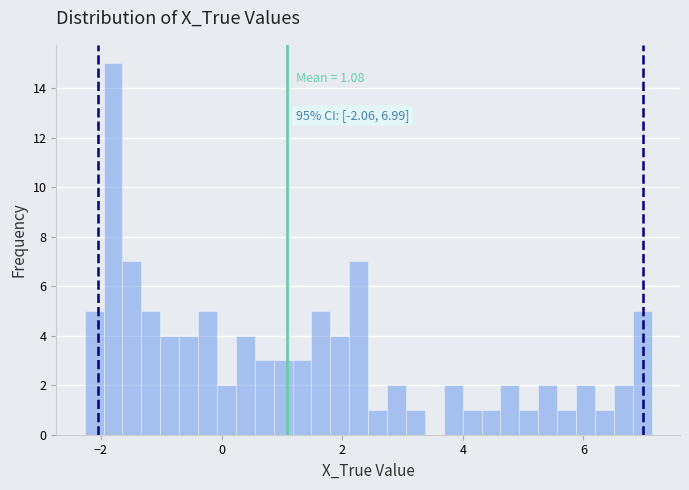

Read against the x-axis, roughly where is the centre of the tallest bar?

-1.8